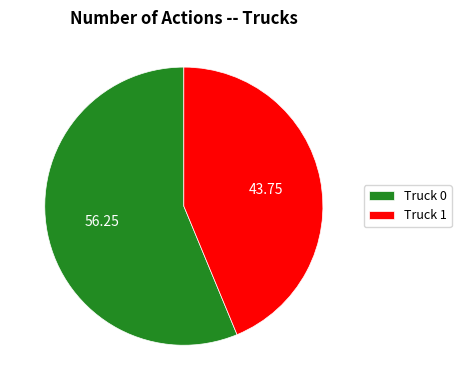

Is the sum of Truck 0 and Truck 1 greater than half?

Yes